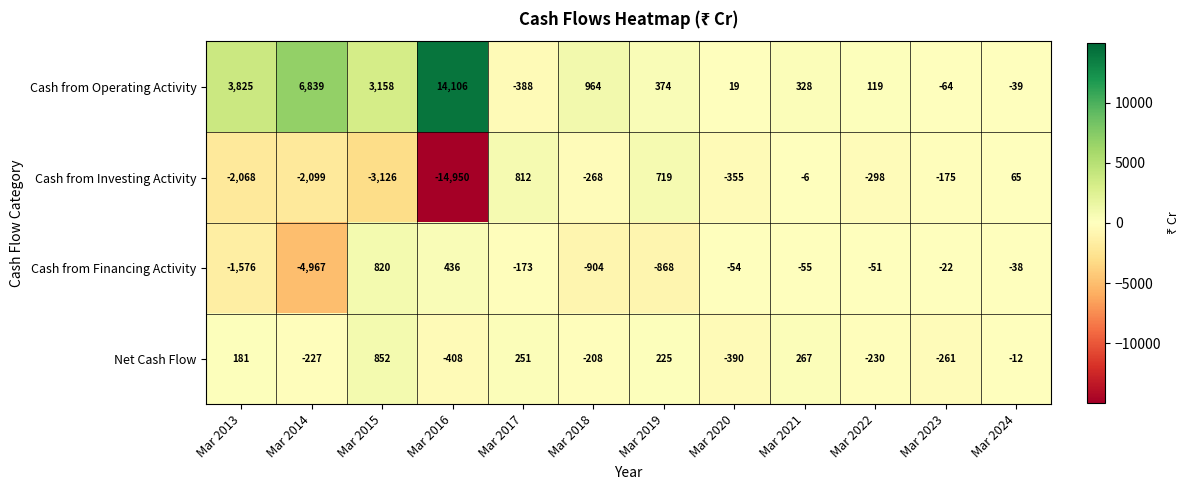

At which category is the sum across all series the highest?

Mar 2015